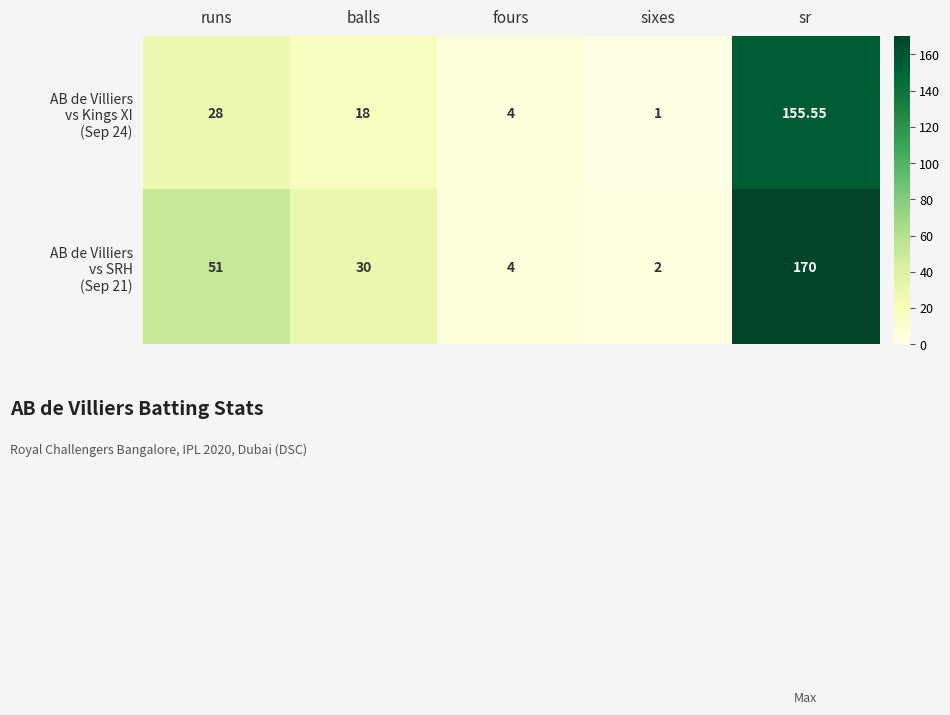

At which category does the chart reach its peak across all series?

sr